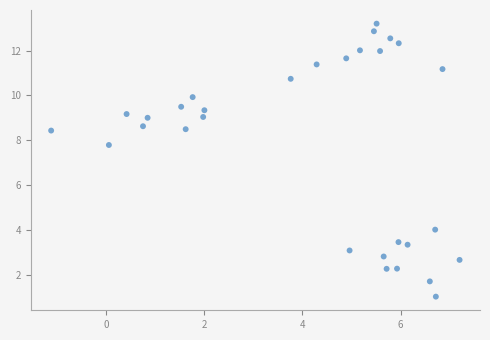

What is the range of Y values (max minus min)?

12.2